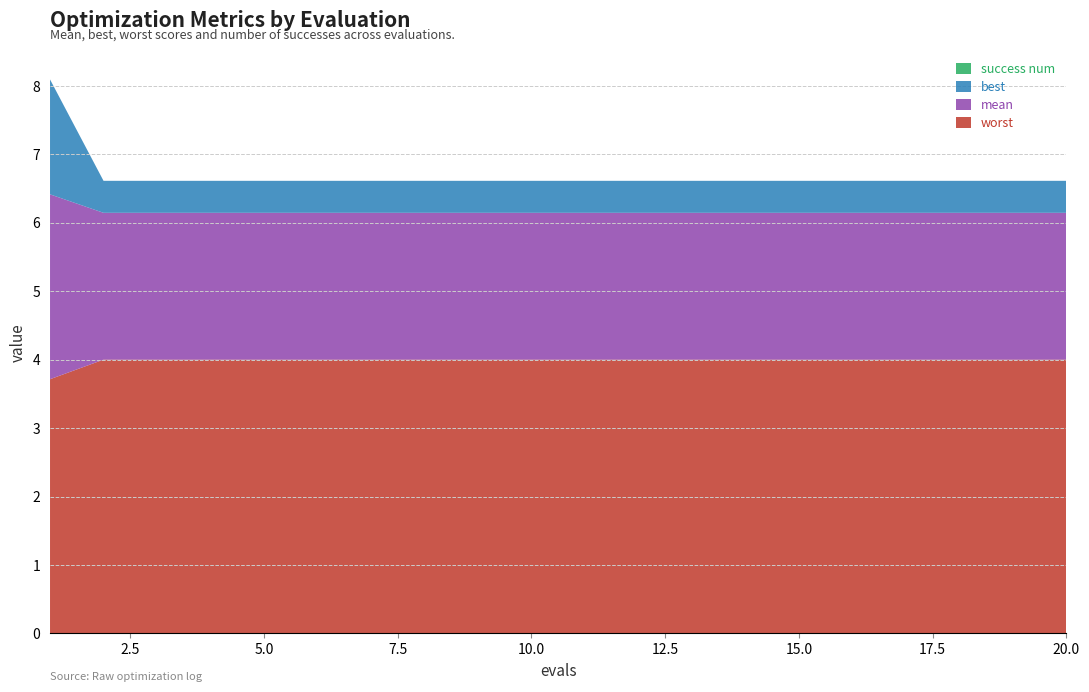

Reading left to right, list all the values displayed in this chart.

mean: 2.7	2.1	2.1	2.1	2.1	2.1	2.1	2.1	2.1	2.1	2.1	2.1	2.1	2.1	2.1	2.1	2.1	2.1	2.1	2.1
best: 1.7	0.5	0.5	0.5	0.5	0.5	0.5	0.5	0.5	0.5	0.5	0.5	0.5	0.5	0.5	0.5	0.5	0.5	0.5	0.5
worst: 3.7	4.0	4.0	4.0	4.0	4.0	4.0	4.0	4.0	4.0	4.0	4.0	4.0	4.0	4.0	4.0	4.0	4.0	4.0	4.0
success num: 0.0	0.0	0.0	0.0	0.0	0.0	0.0	0.0	0.0	0.0	0.0	0.0	0.0	0.0	0.0	0.0	0.0	0.0	0.0	0.0